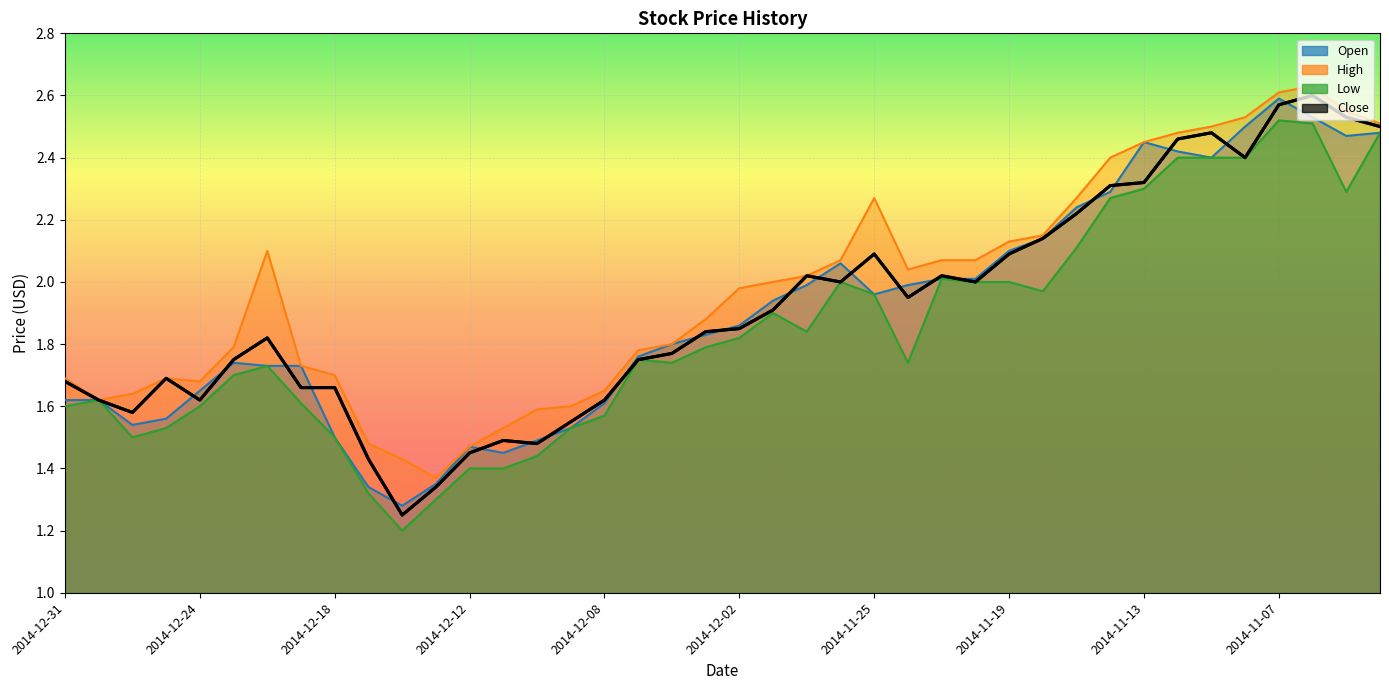

Reading left to right, what are all the values shown in this chart?

Open: 2014-12-31=1.6	2014-12-30=1.6	2014-12-29=1.5	2014-12-26=1.6	2014-12-24=1.6	2014-12-23=1.7	2014-12-22=1.7	2014-12-19=1.7	2014-12-18=1.5	2014-12-17=1.3	2014-12-16=1.3	2014-12-15=1.4	2014-12-12=1.5	2014-12-11=1.4	2014-12-10=1.5	2014-12-09=1.5	2014-12-08=1.6	2014-12-05=1.8	2014-12-04=1.8	2014-12-03=1.8	2014-12-02=1.9	2014-12-01=1.9	2014-11-28=2.0	2014-11-26=2.1	2014-11-25=2.0	2014-11-24=2.0	2014-11-21=2.0	2014-11-20=2.0	2014-11-19=2.1	2014-11-18=2.1	2014-11-17=2.2	2014-11-14=2.3	2014-11-13=2.5	2014-11-12=2.4	2014-11-11=2.4	2014-11-10=2.5	2014-11-07=2.6	2014-11-06=2.5	2014-11-05=2.5	2014-11-04=2.5
High: 2014-12-31=1.7	2014-12-30=1.6	2014-12-29=1.6	2014-12-26=1.7	2014-12-24=1.7	2014-12-23=1.8	2014-12-22=2.1	2014-12-19=1.7	2014-12-18=1.7	2014-12-17=1.5	2014-12-16=1.4	2014-12-15=1.4	2014-12-12=1.5	2014-12-11=1.5	2014-12-10=1.6	2014-12-09=1.6	2014-12-08=1.6	2014-12-05=1.8	2014-12-04=1.8	2014-12-03=1.9	2014-12-02=2.0	2014-12-01=2.0	2014-11-28=2.0	2014-11-26=2.1	2014-11-25=2.3	2014-11-24=2.0	2014-11-21=2.1	2014-11-20=2.1	2014-11-19=2.1	2014-11-18=2.1	2014-11-17=2.3	2014-11-14=2.4	2014-11-13=2.5	2014-11-12=2.5	2014-11-11=2.5	2014-11-10=2.5	2014-11-07=2.6	2014-11-06=2.6	2014-11-05=2.5	2014-11-04=2.5
Low: 2014-12-31=1.6	2014-12-30=1.6	2014-12-29=1.5	2014-12-26=1.5	2014-12-24=1.6	2014-12-23=1.7	2014-12-22=1.7	2014-12-19=1.6	2014-12-18=1.5	2014-12-17=1.3	2014-12-16=1.2	2014-12-15=1.3	2014-12-12=1.4	2014-12-11=1.4	2014-12-10=1.4	2014-12-09=1.5	2014-12-08=1.6	2014-12-05=1.8	2014-12-04=1.7	2014-12-03=1.8	2014-12-02=1.8	2014-12-01=1.9	2014-11-28=1.8	2014-11-26=2.0	2014-11-25=2.0	2014-11-24=1.7	2014-11-21=2.0	2014-11-20=2.0	2014-11-19=2.0	2014-11-18=2.0	2014-11-17=2.1	2014-11-14=2.3	2014-11-13=2.3	2014-11-12=2.4	2014-11-11=2.4	2014-11-10=2.4	2014-11-07=2.5	2014-11-06=2.5	2014-11-05=2.3	2014-11-04=2.5
Close: 2014-12-31=1.7	2014-12-30=1.6	2014-12-29=1.6	2014-12-26=1.7	2014-12-24=1.6	2014-12-23=1.8	2014-12-22=1.8	2014-12-19=1.7	2014-12-18=1.7	2014-12-17=1.4	2014-12-16=1.2	2014-12-15=1.3	2014-12-12=1.4	2014-12-11=1.5	2014-12-10=1.5	2014-12-09=1.6	2014-12-08=1.6	2014-12-05=1.8	2014-12-04=1.8	2014-12-03=1.8	2014-12-02=1.9	2014-12-01=1.9	2014-11-28=2.0	2014-11-26=2.0	2014-11-25=2.1	2014-11-24=1.9	2014-11-21=2.0	2014-11-20=2.0	2014-11-19=2.1	2014-11-18=2.1	2014-11-17=2.2	2014-11-14=2.3	2014-11-13=2.3	2014-11-12=2.5	2014-11-11=2.5	2014-11-10=2.4	2014-11-07=2.6	2014-11-06=2.6	2014-11-05=2.5	2014-11-04=2.5